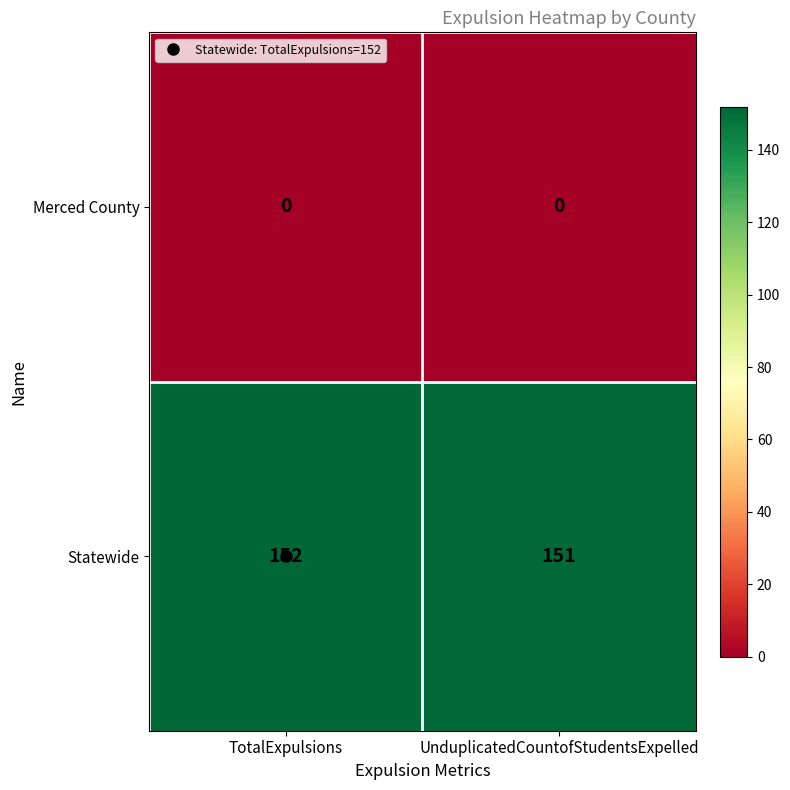

At UnduplicatedCountofStudentsExpelled, list the series in order from smallest to largest.

Merced County, Statewide